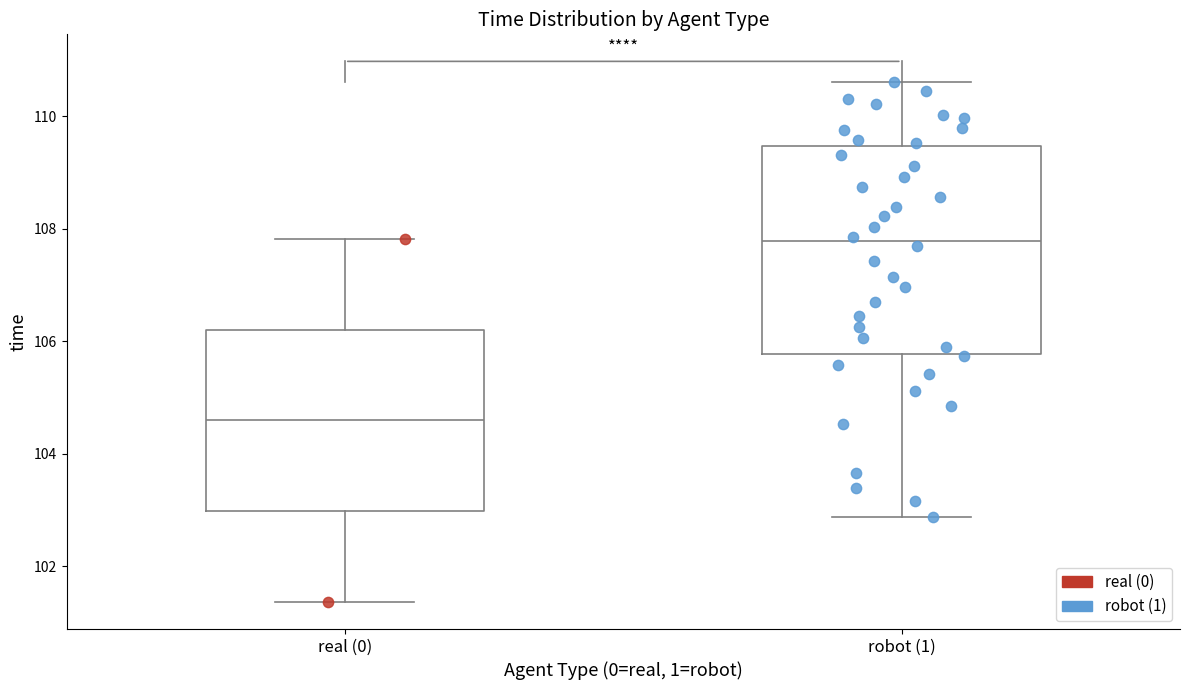

Reading left to right, read every box against the y-axis: the position of its median line, the range the box covers, and the ends of its whiskers. The values are not printed on the chart, so give them approximately, as read against the axis.

real (0): median 104.6, box 103.0 to 106.2, whiskers 101.4 to 107.8
robot (1): median 107.8, box 105.8 to 109.4, whiskers 102.8 to 110.6